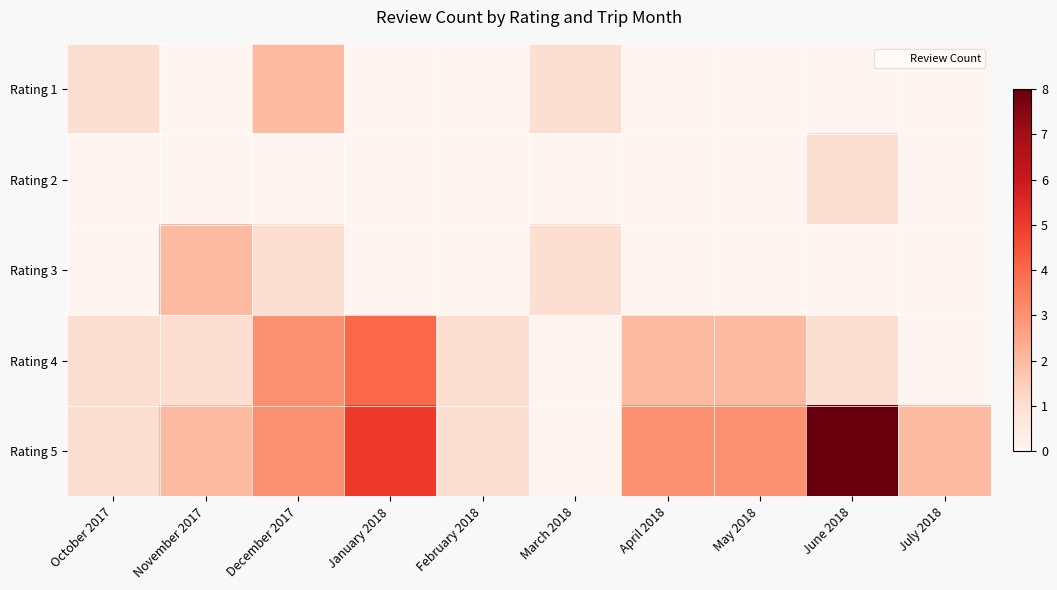

Which series has the largest total across all categories?

Rating 5